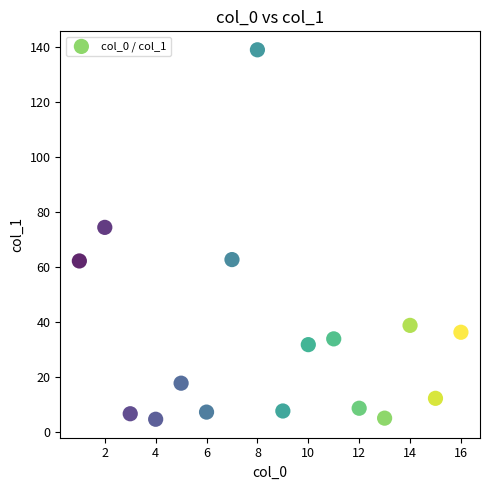

What Y value in the scatter plot is closest to 71?

74.3